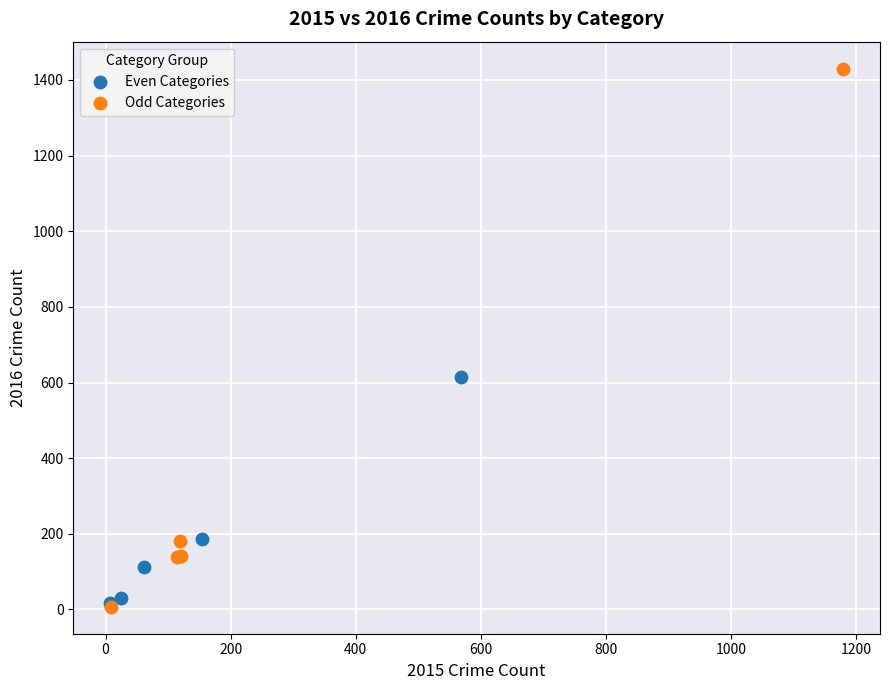

Which series contains the highest Y value?

Odd Categories